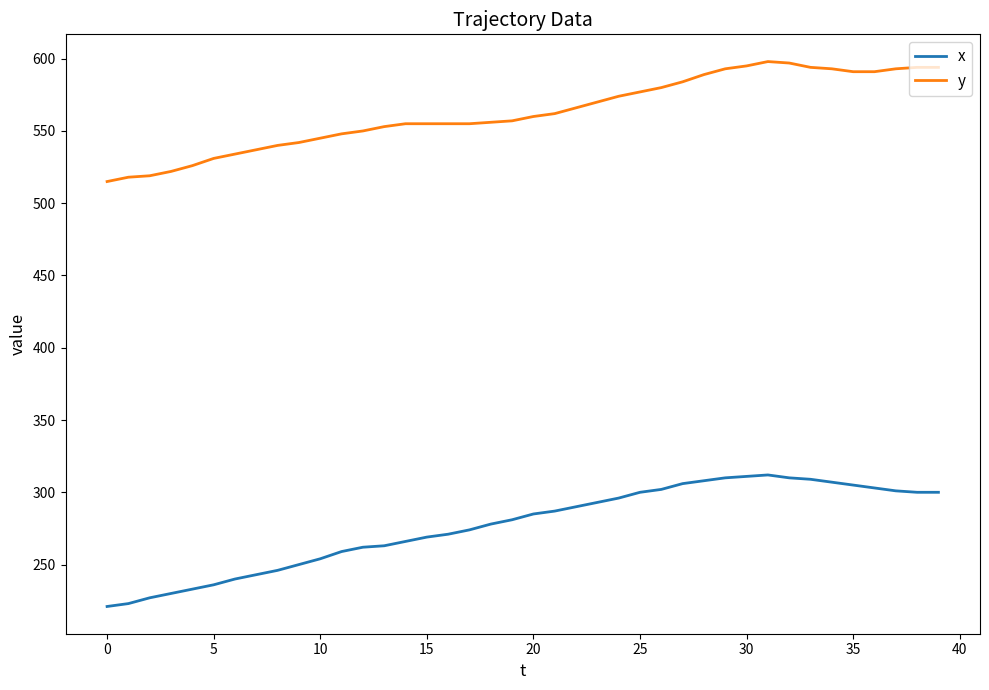

True or false: y and x intersect in this chart.

False